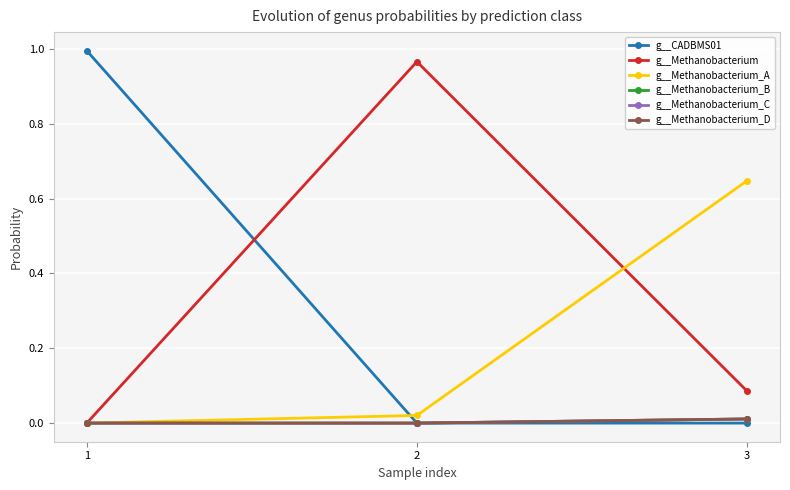

Is this an area chart (filled region under the line)?

No